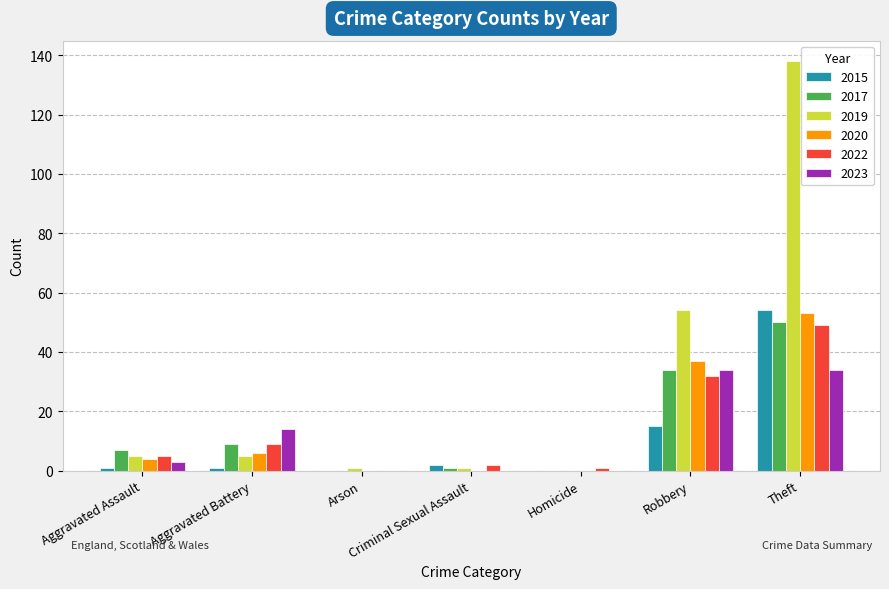

How many groups of bars are there?

7